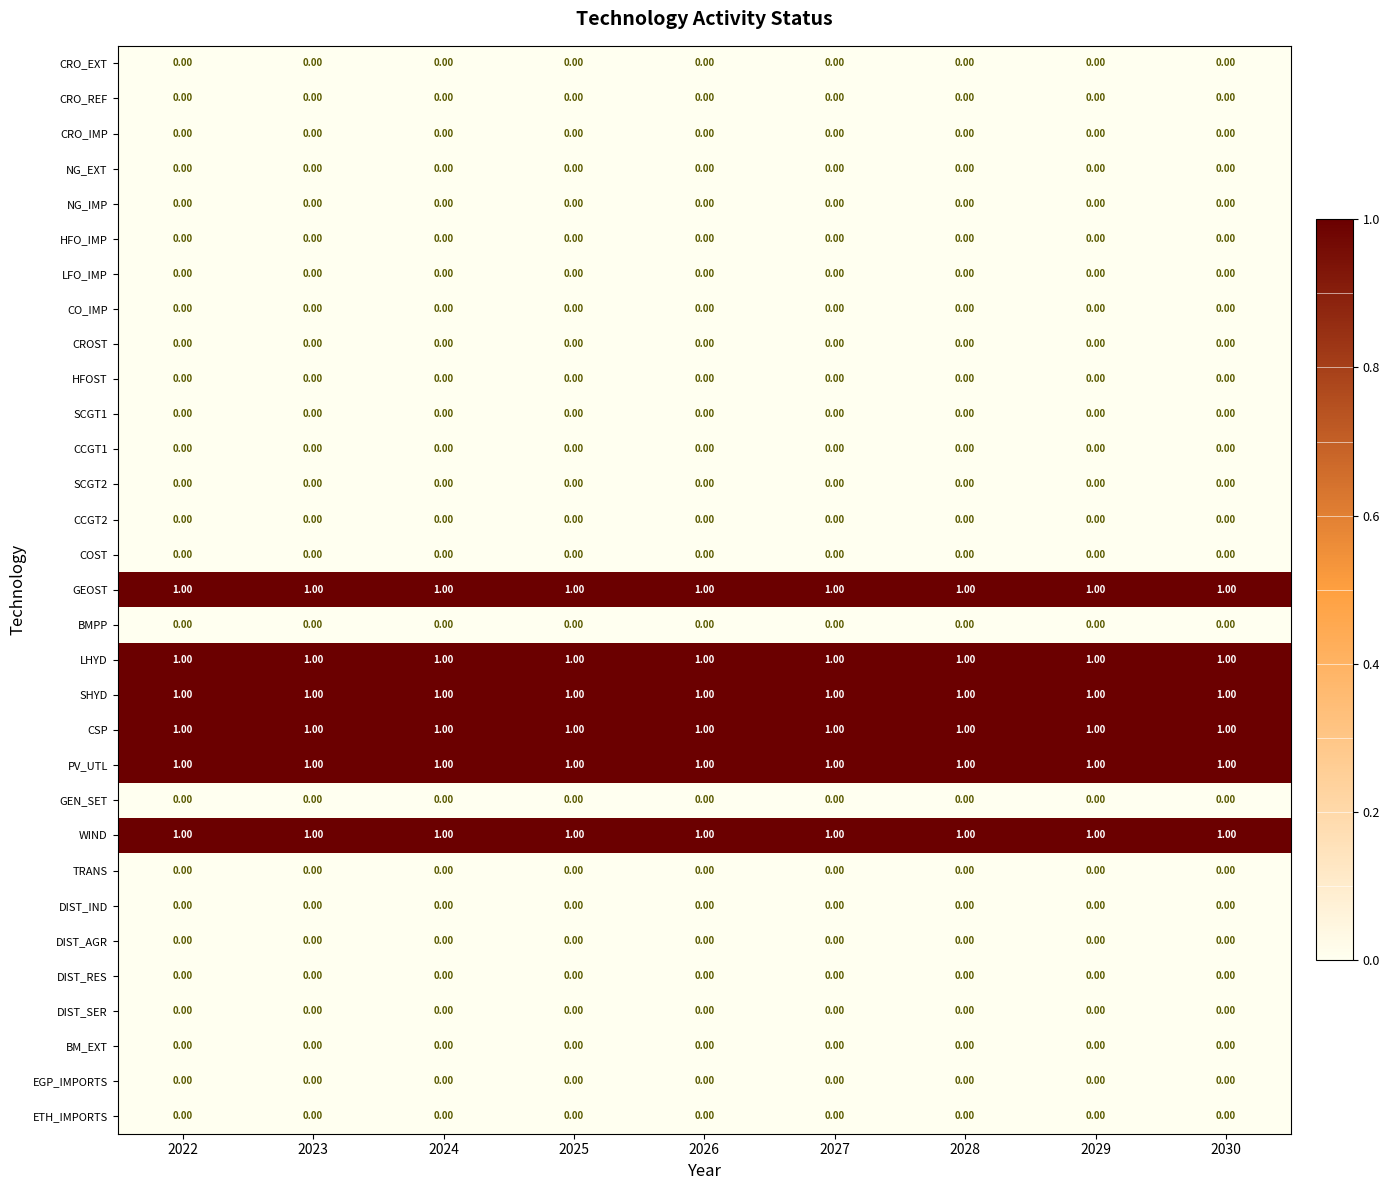

What is the total value across all series at 2030?

6